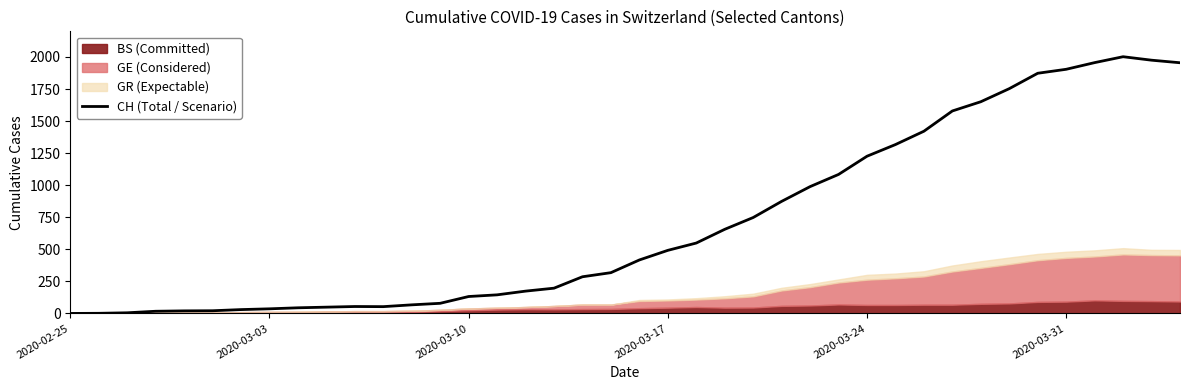

How many positive values are there?

39